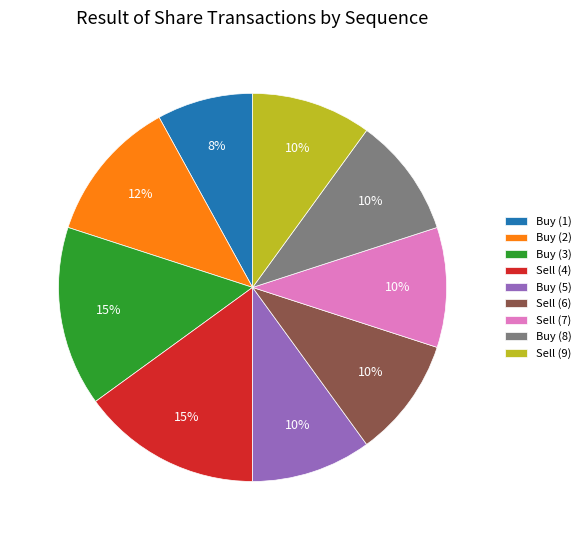

Combined, do Buy (8) and Sell (6) account for over 50%?

No